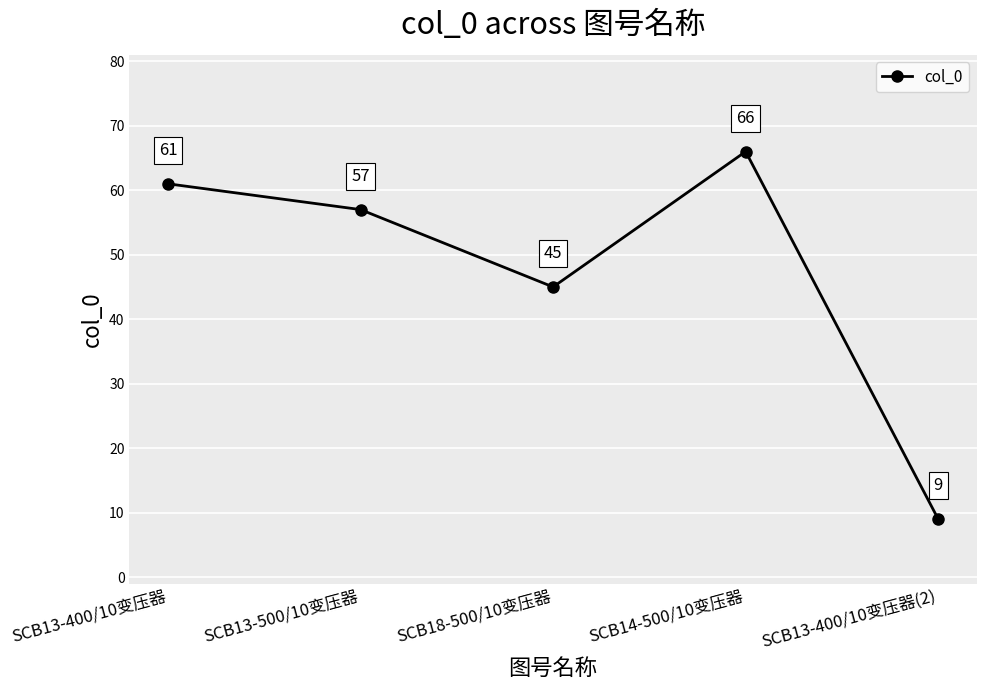

What is the change in value from SCB18-500/10变压器 to SCB14-500/10变压器?

+21